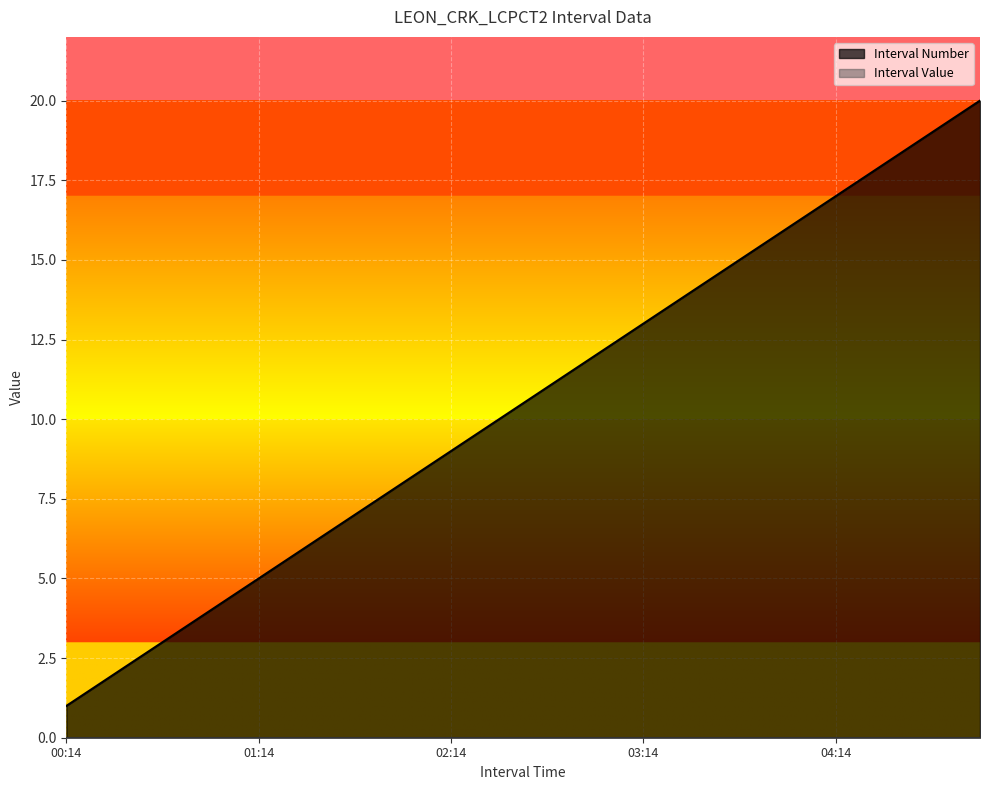

How many lines are shown in the chart?

2